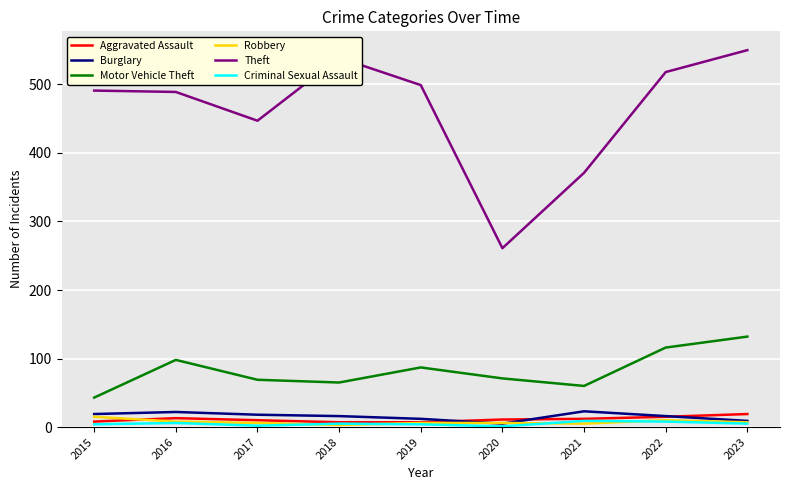

What is the maximum value for Aggravated Assault?

19